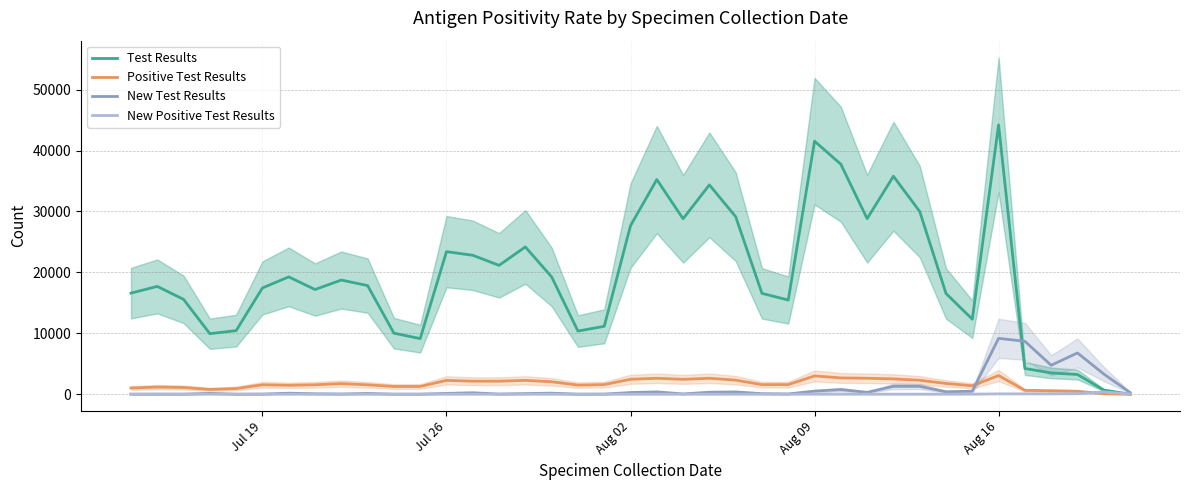

Reading left to right, what are all the values shown in this chart?

Test Results: 16588	17698	15569	9933	10436	17442	19257	17181	18737	17828	10019	9124	23396	22805	21149	24171	19252	10362	11143	27661	35232	28797	34359	29134	16549	15459	41529	37744	28816	35773	29995	16534	12312	44212	4225	3491	3236	681	0
Positive Test Results: 1019	1171	1103	785	928	1546	1463	1545	1741	1539	1270	1272	2269	2134	2137	2269	2041	1491	1574	2451	2614	2441	2614	2308	1570	1577	3000	2673	2616	2514	2291	1761	1387	3063	639	567	483	76	0
New Test Results: 4	12	8	137	4	12	166	73	28	127	5	5	130	236	24	101	171	4	20	273	379	46	324	372	90	39	509	762	303	1292	1288	401	490	9169	8683	4744	6775	3316	280
New Positive Test Results: 0	0	0	6	0	3	4	1	0	0	0	1	4	6	2	0	2	0	0	2	4	3	3	8	3	2	12	12	7	5	8	7	12	56	59	57	84	374	38